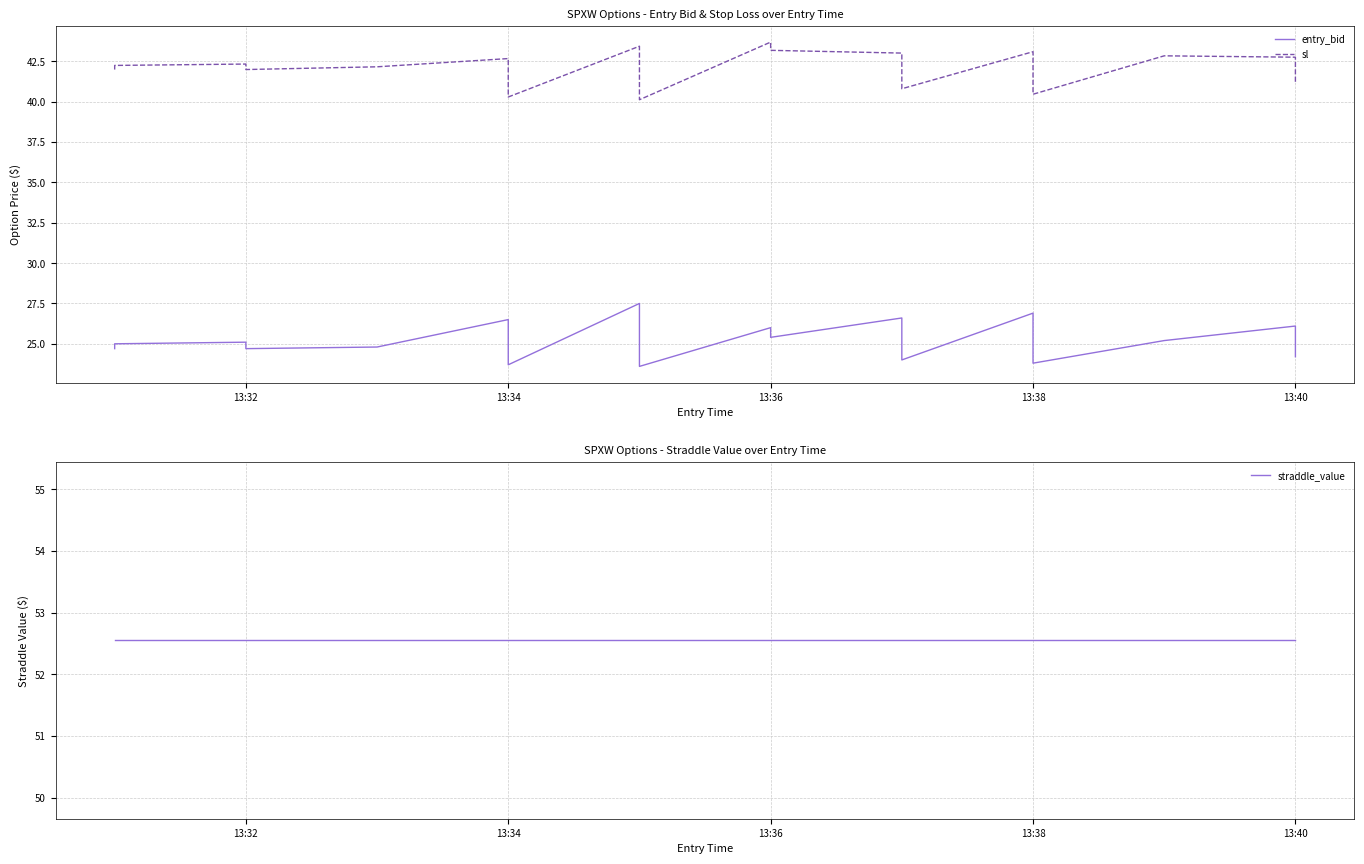

Count the number of categories in the chart.

20